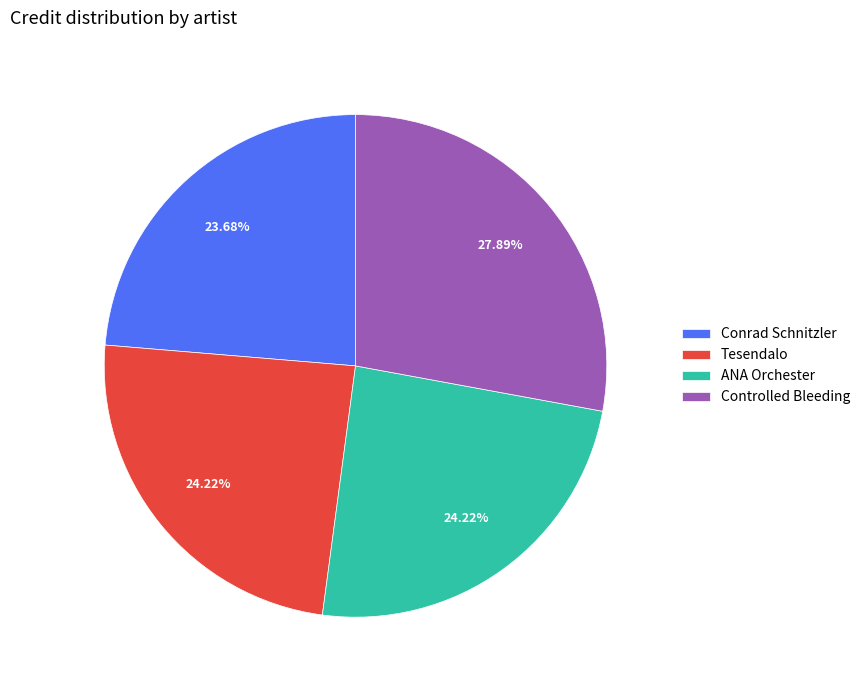

What is the ratio of the value at Tesendalo to the value at Conrad Schnitzler?

1.0